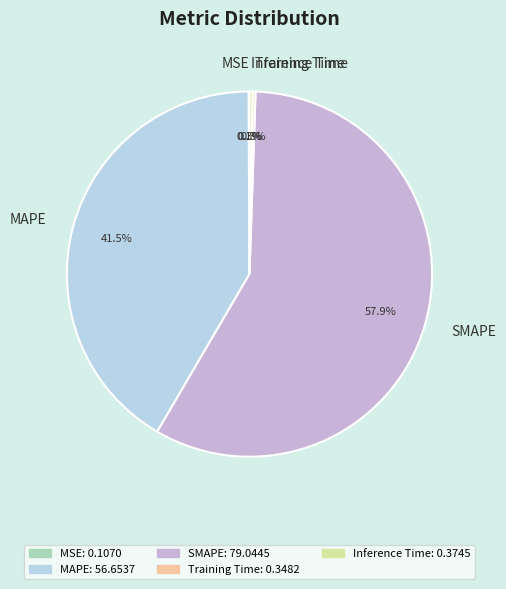

Which category has the biggest portion of the pie?

SMAPE